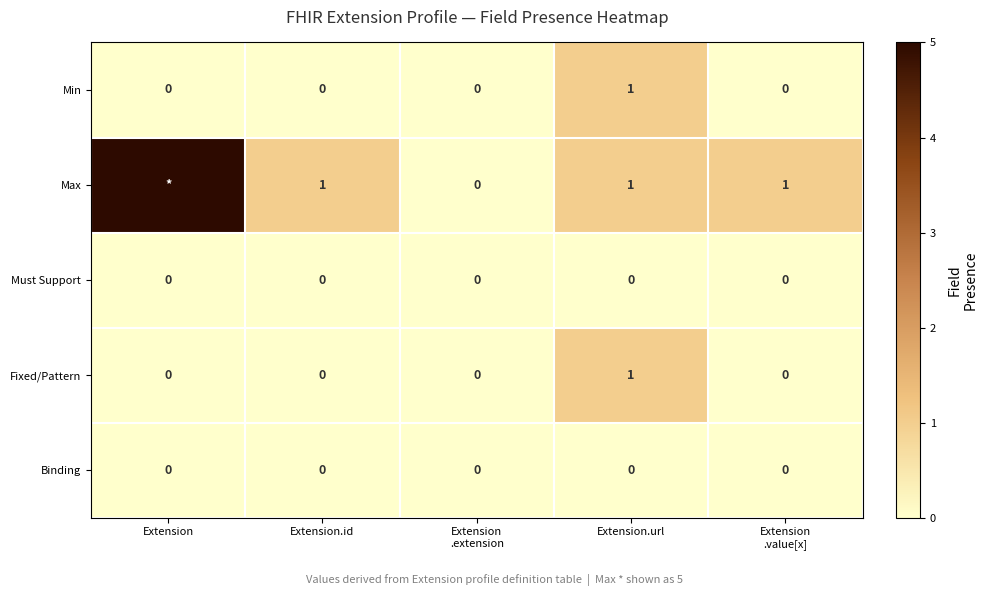

Count the Min values in the range 0 to 1.

5